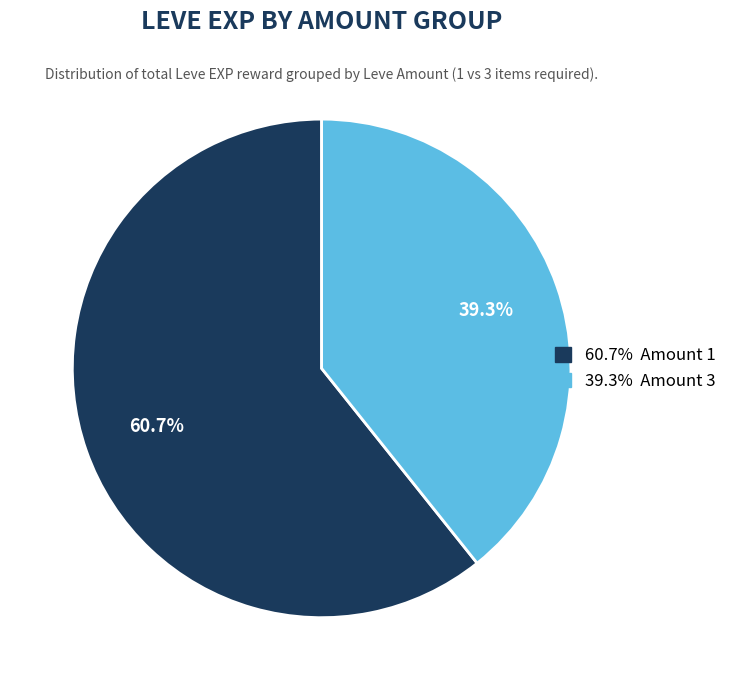

Is there a majority slice in this chart?

Yes